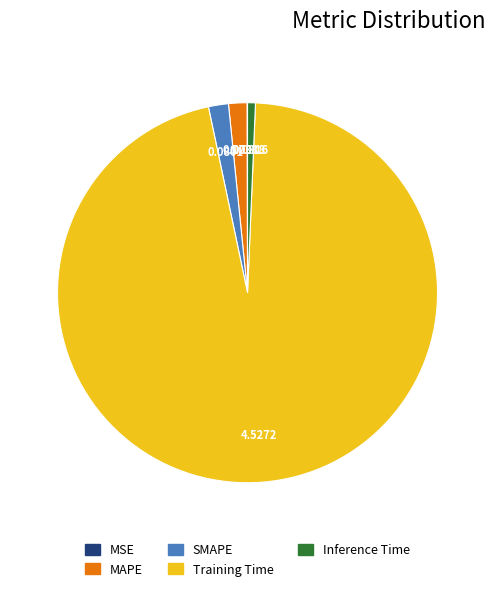

Combined, do SMAPE and MAPE account for over 50%?

No